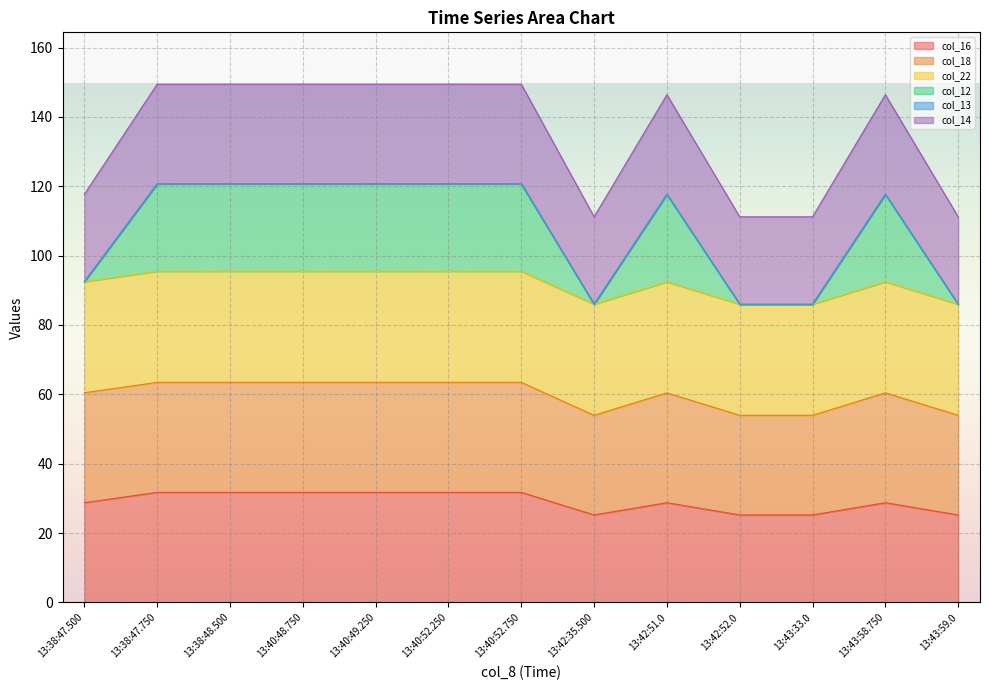

How many interior local valleys does the col_12 series have?

2